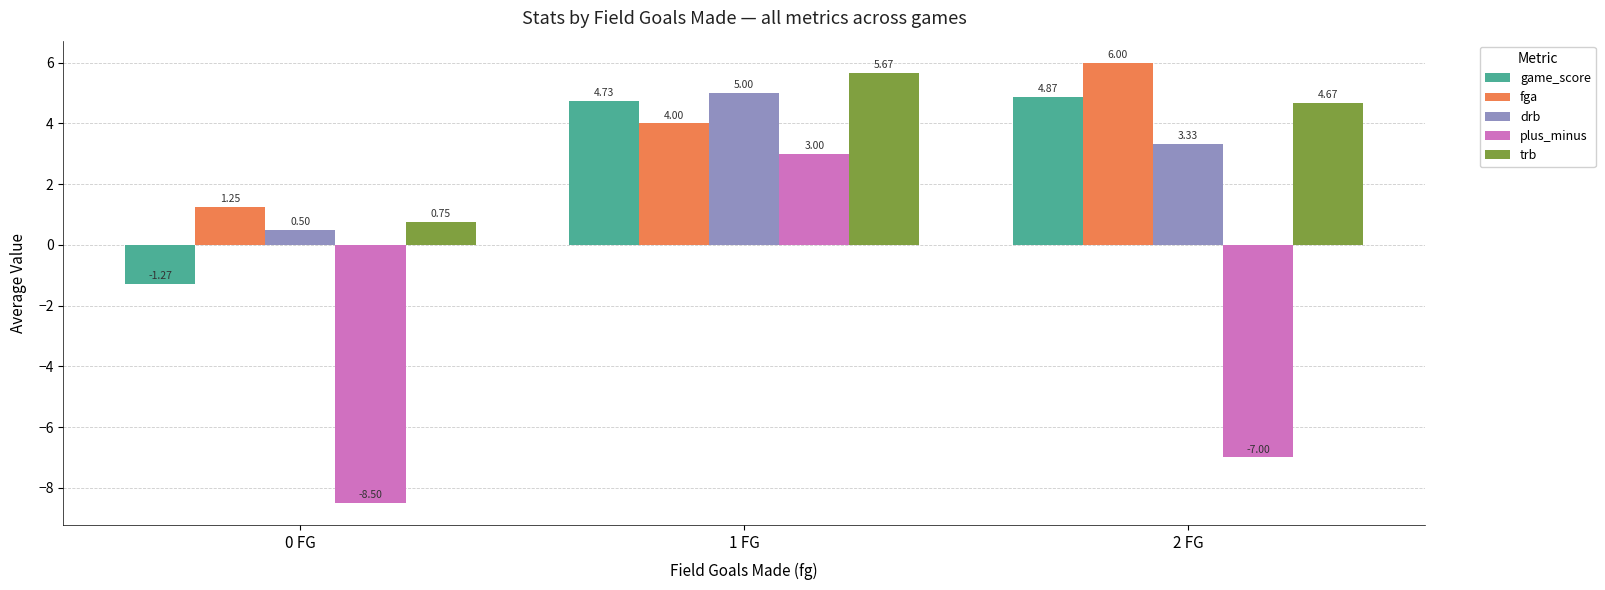

The plus_minus series shows -8.5 at 0 FG. True or false?

True